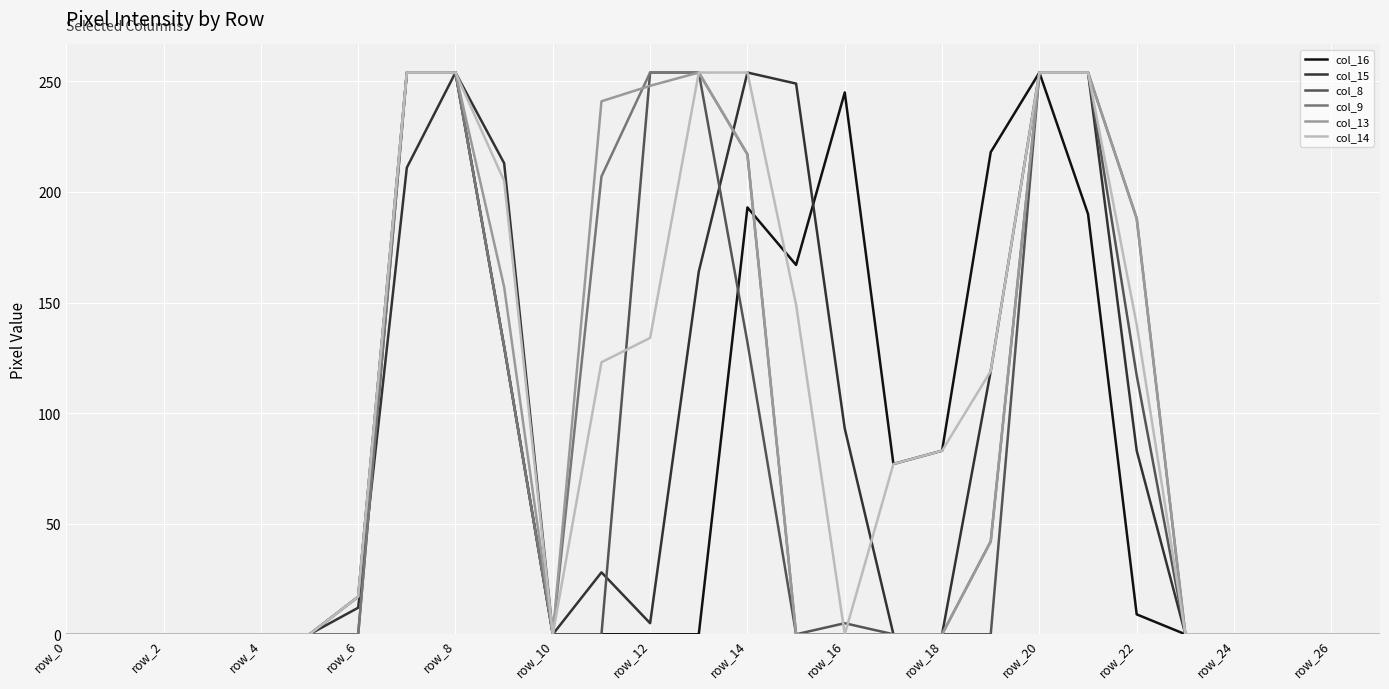

How many lines are shown in the chart?

6